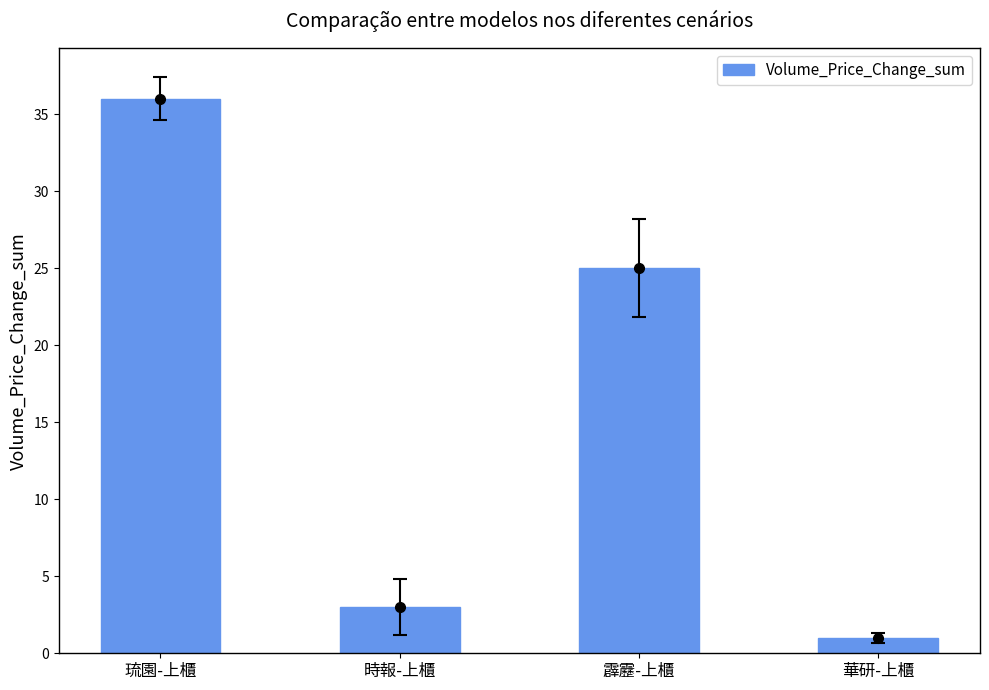

At which label is the value closest to 18?

霹靂-上櫃